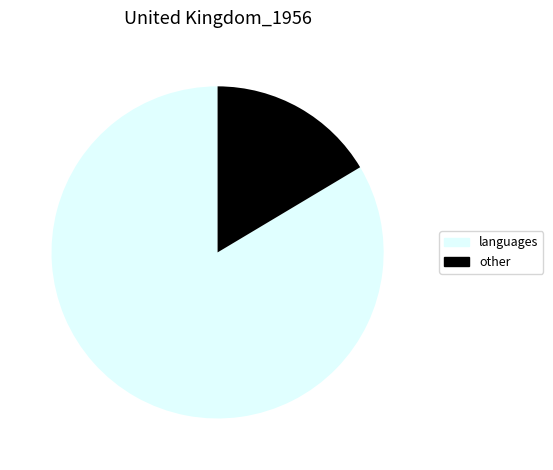

Count the number of slices in the pie.

2